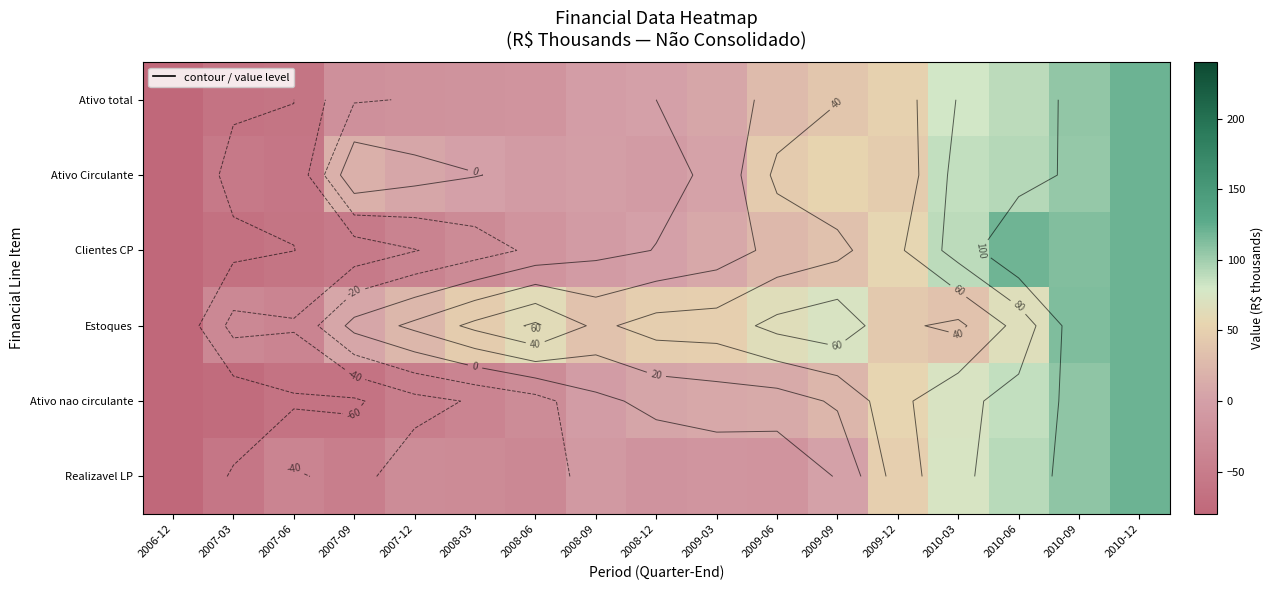

Which series has the largest total across all categories?

Estoques